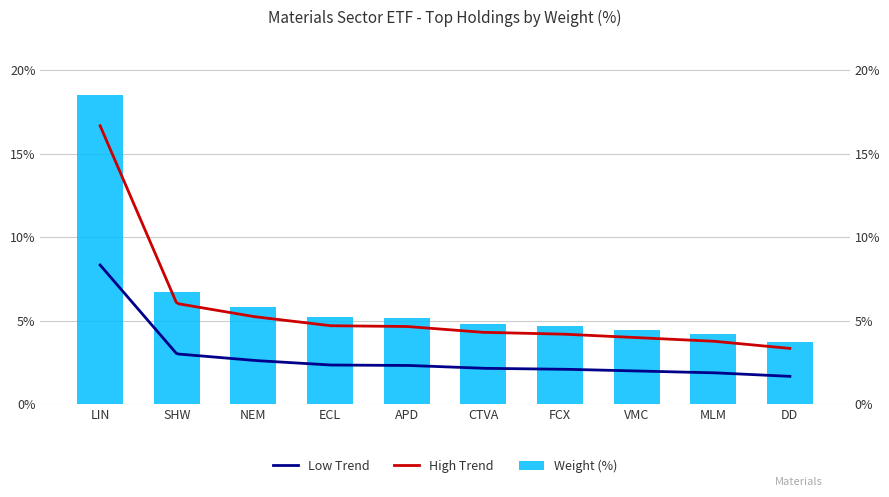

What is the sum of all values?

63.3